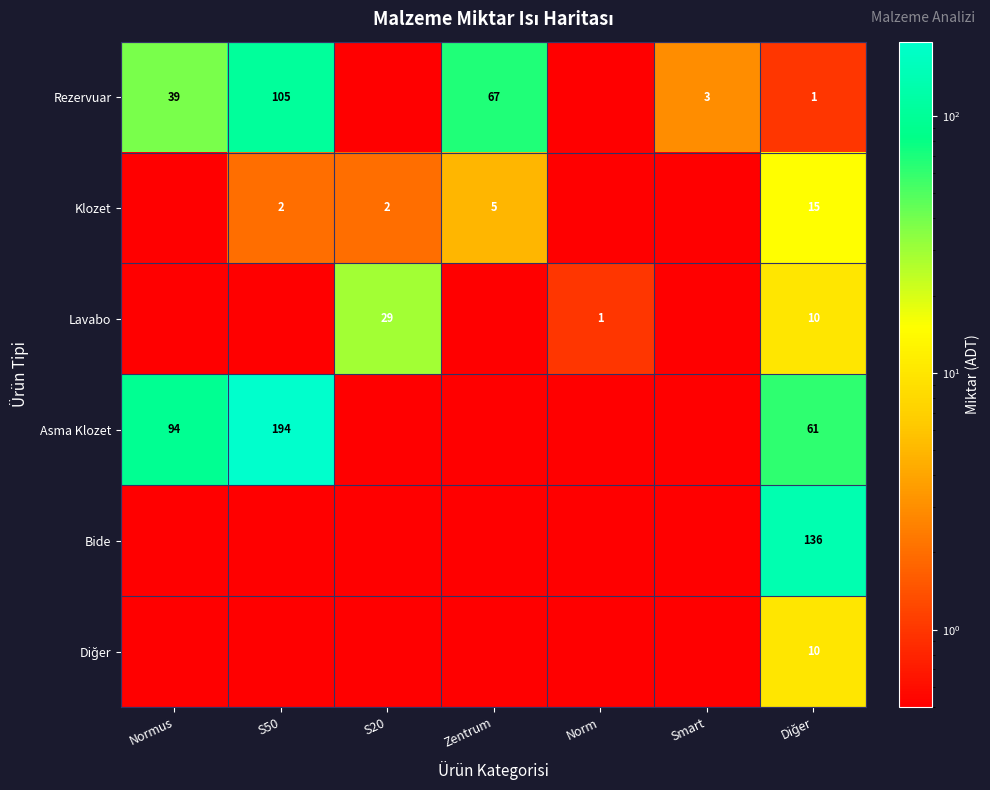

The value of Rezervuar at S50 is 105.0. True or false?

True